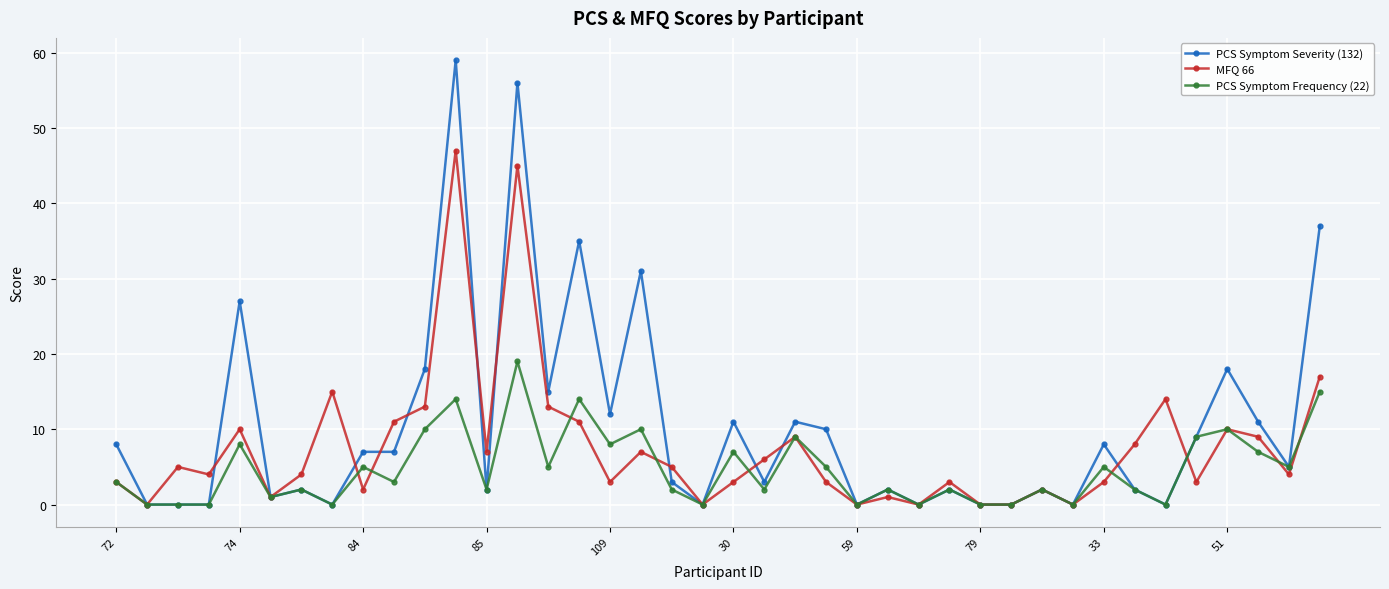

Does the chart have visible grid lines?

Yes